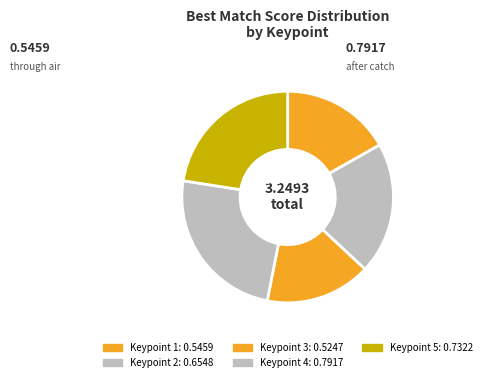

How many segments does this pie chart have?

5